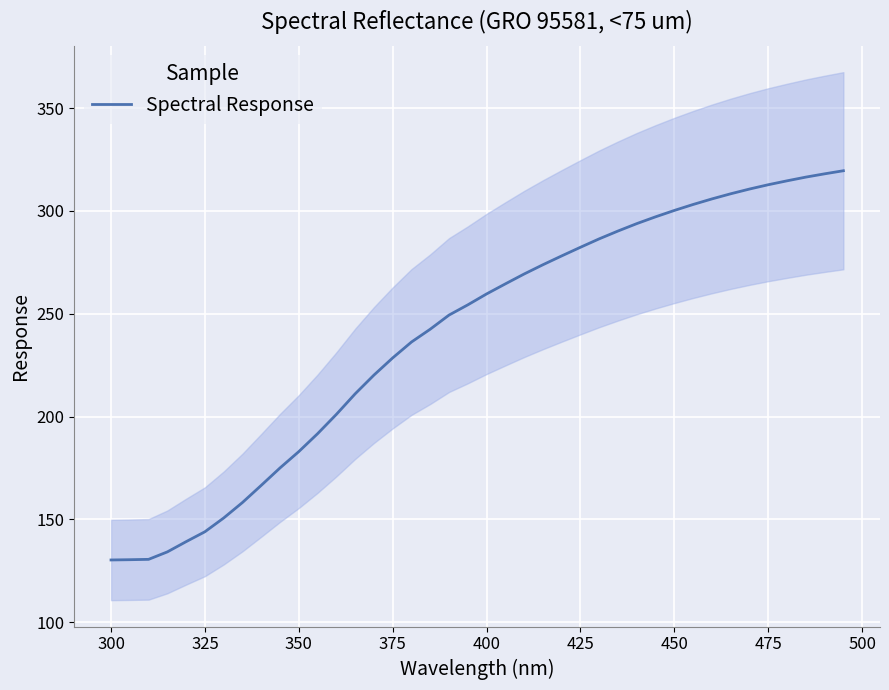

True or false: Spectral Response has a value of 227.4 at 300.

False